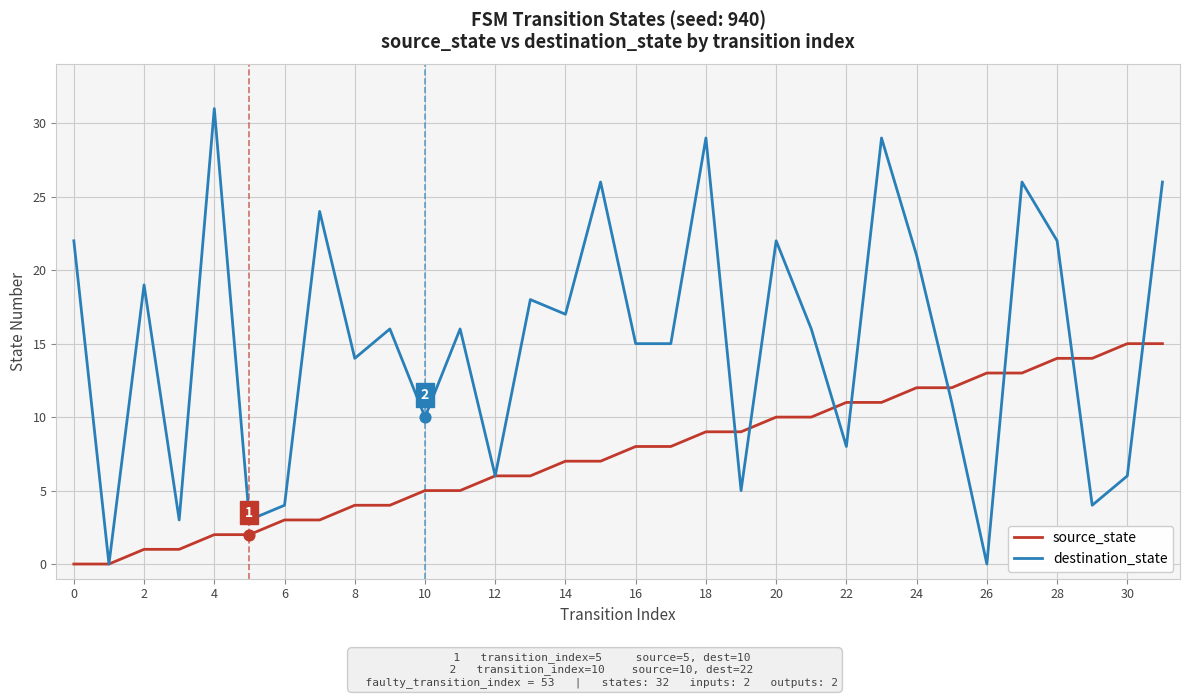

Which series has the largest total across all categories?

destination_state